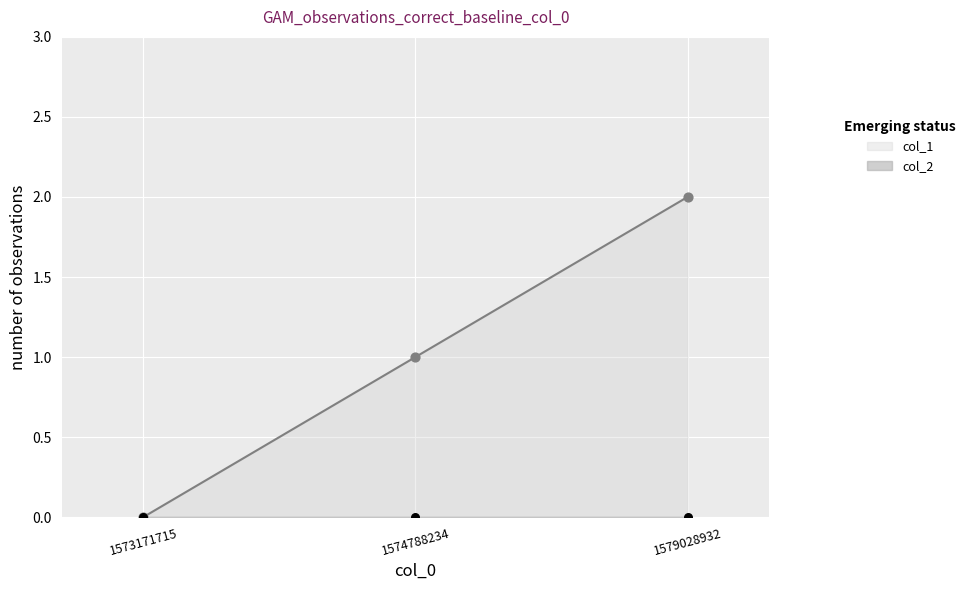

What is the change in value from 1573171715 to 1579028932?

+2